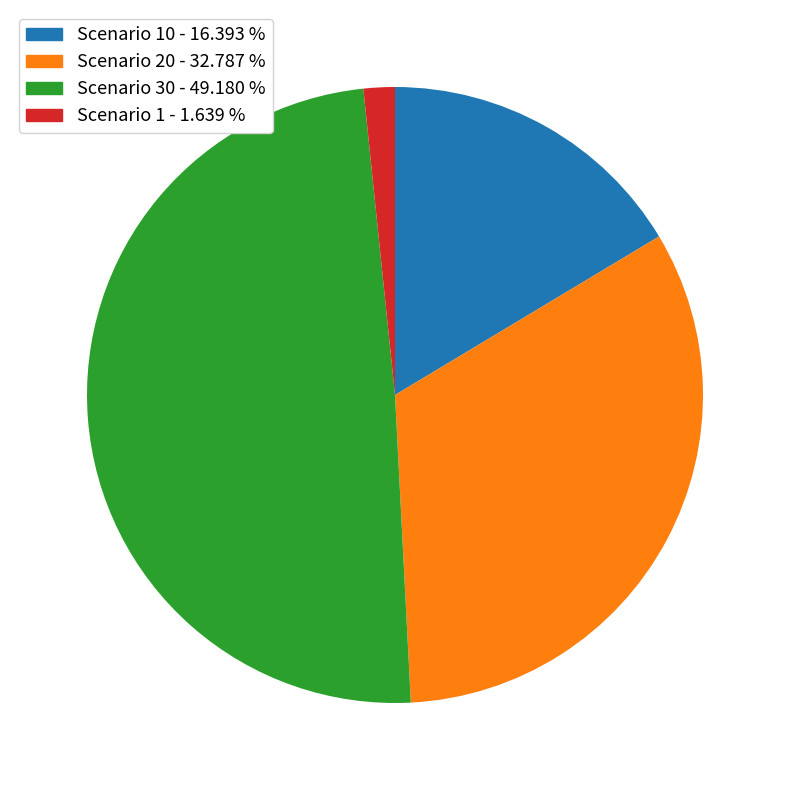

Is there a majority slice in this chart?

No